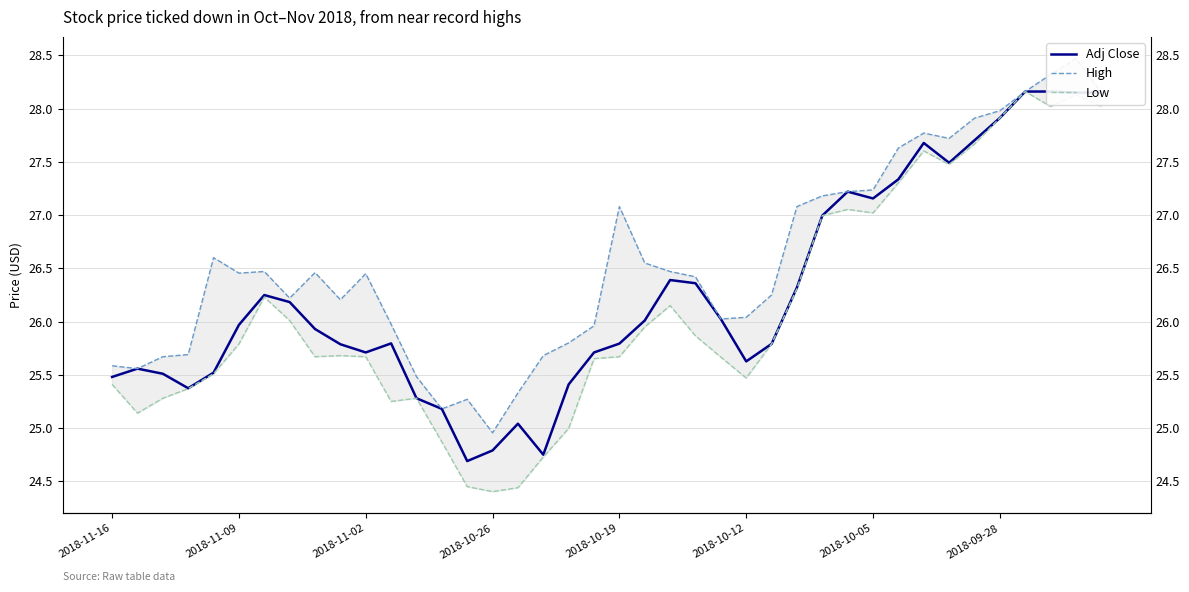

Does the chart display data point markers on the line(s)?

No